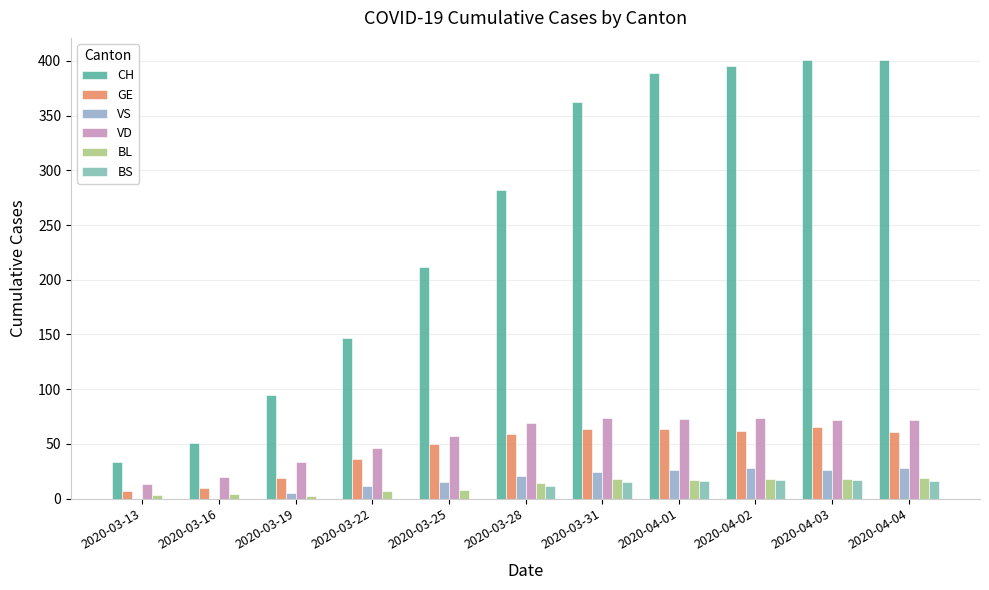

How many groups of bars are there?

11